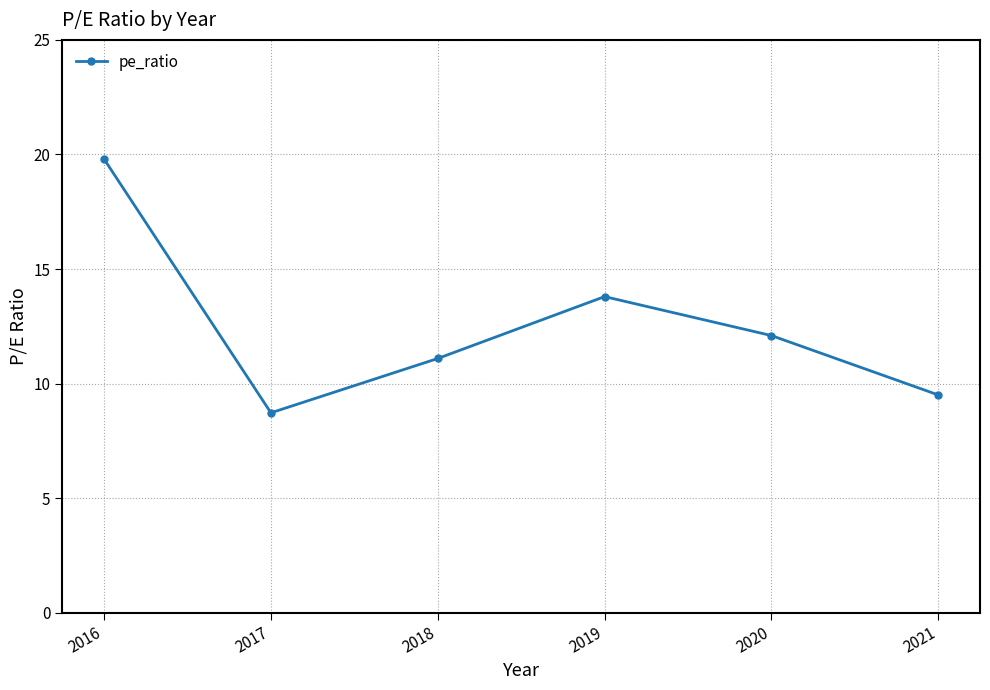

Reading right to left, what are all the values shown in this chart?

2021=9.5	2020=12.1	2019=13.8	2018=11.1	2017=8.7	2016=19.8